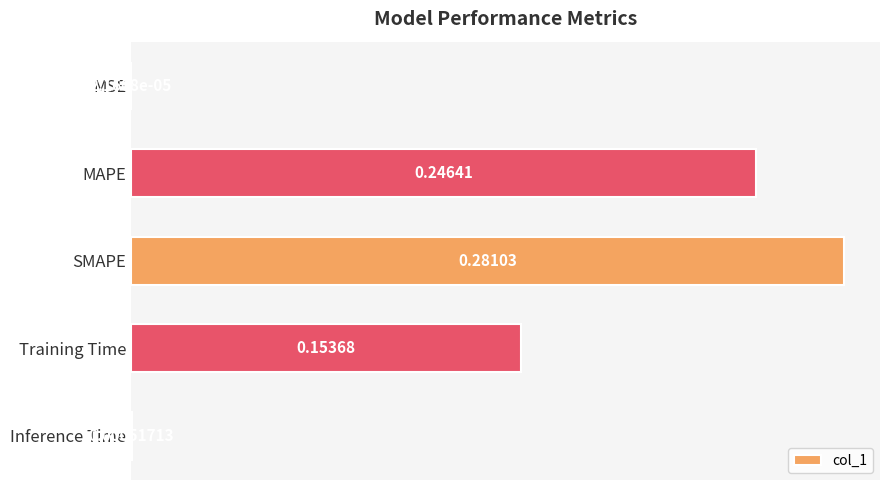

What is the sum of the values at MAPE and SMAPE?

0.5